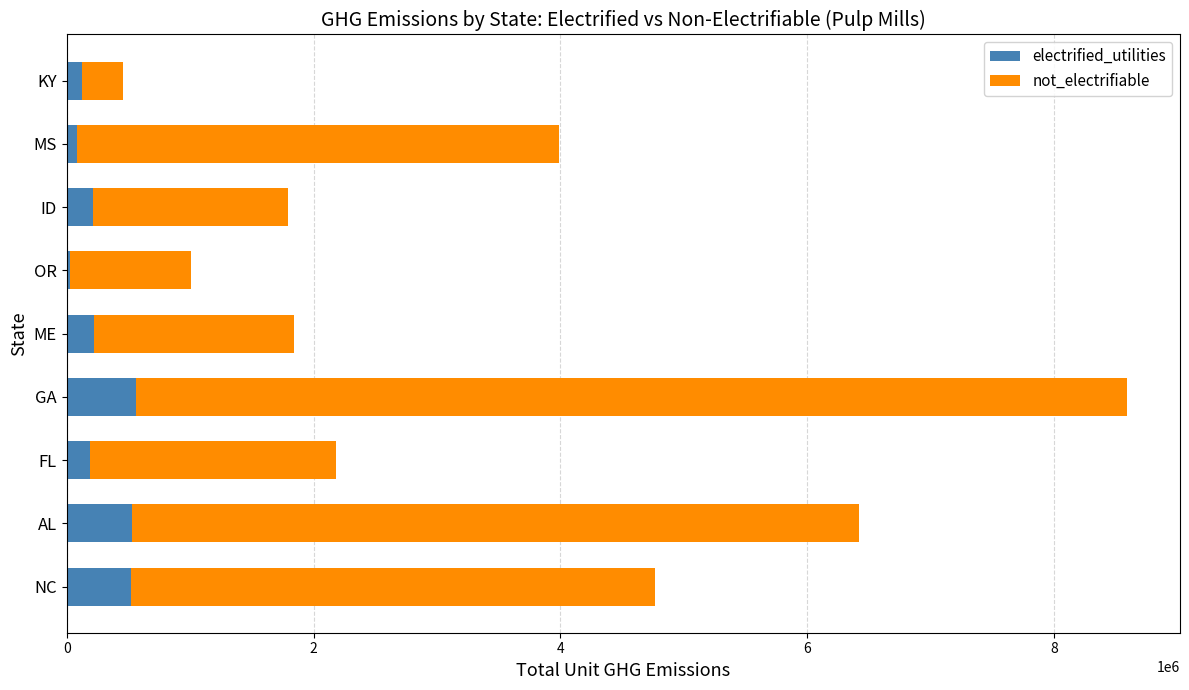

What is the average value of the electrified_utilities series?

275493.2